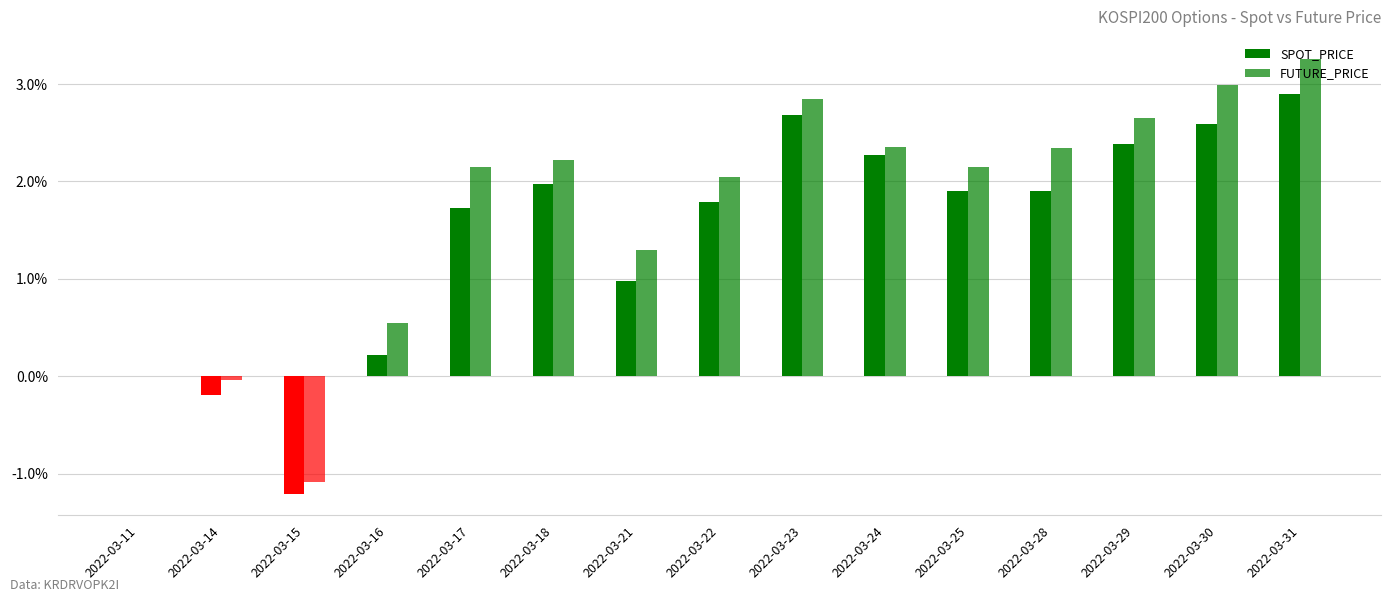

Rank the series at 2022-03-11 from highest to lowest value.

SPOT_PRICE, FUTURE_PRICE